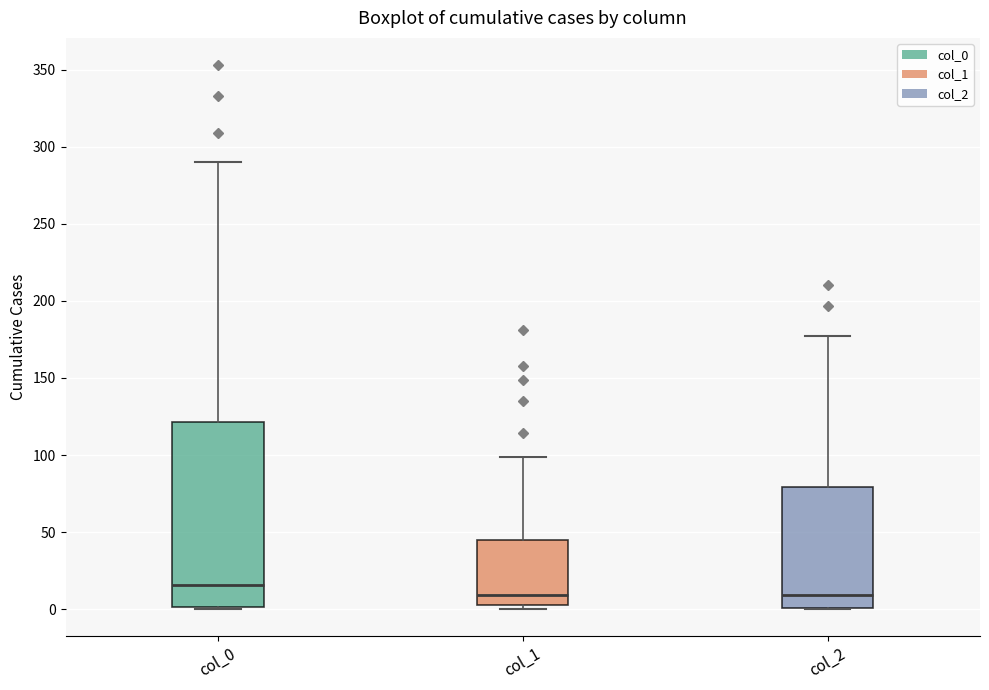

Where is the lower edge of the box for col_2 on the y-axis? The values are not printed on the chart, so give them approximately, as read against the axis.

0